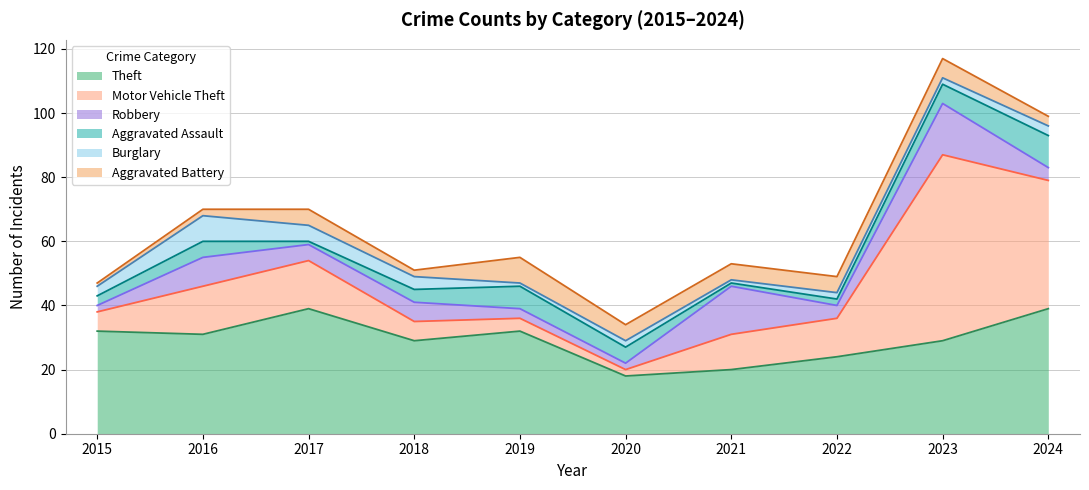

Where do Theft and Motor Vehicle Theft first cross each other?

2022 and 2023